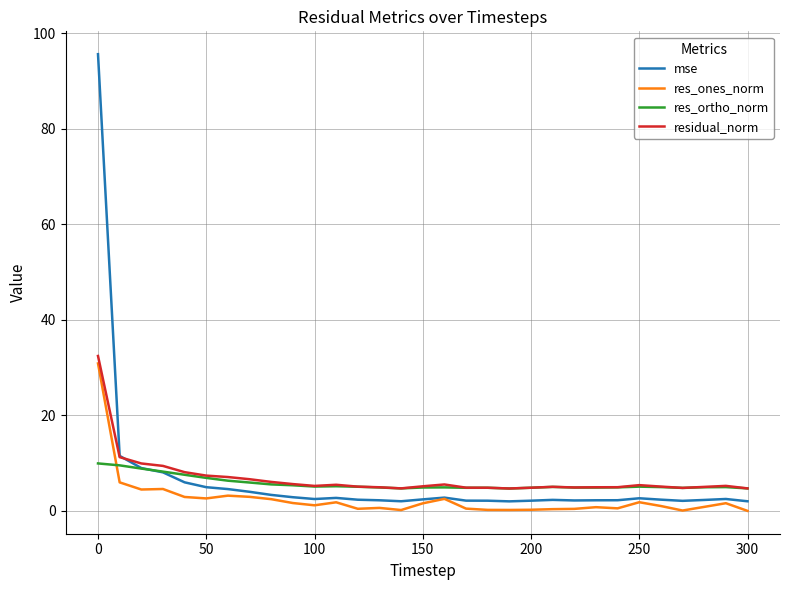

How many intersections are there between res_ortho_norm and res_ones_norm?

1